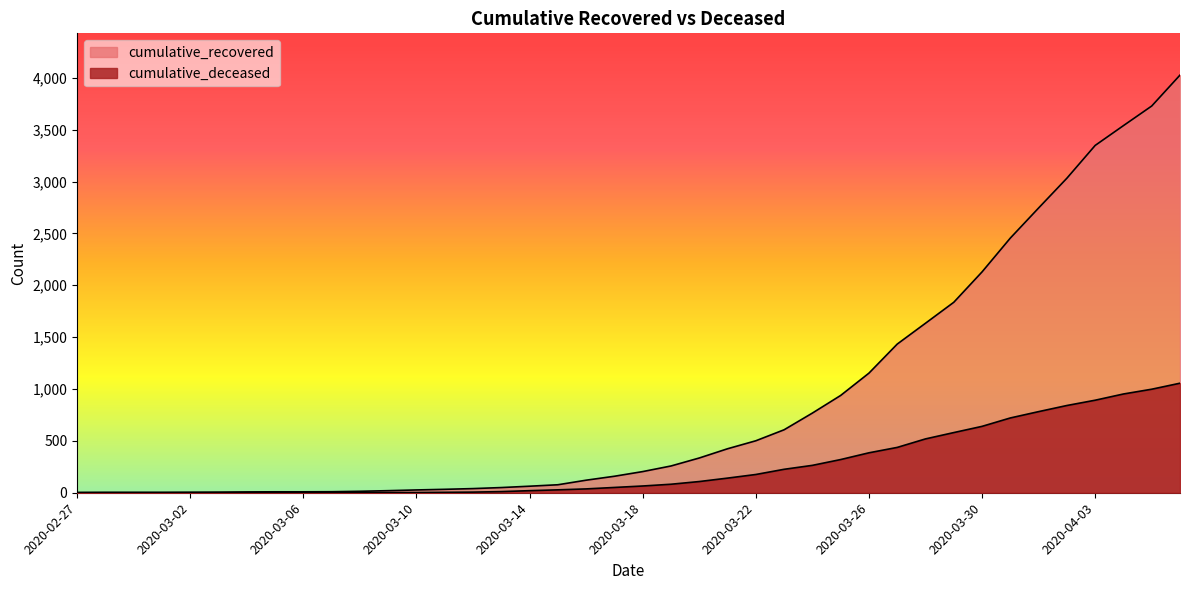

Rank the series by their average value, from highest to lowest.

cumulative_recovered, cumulative_deceased